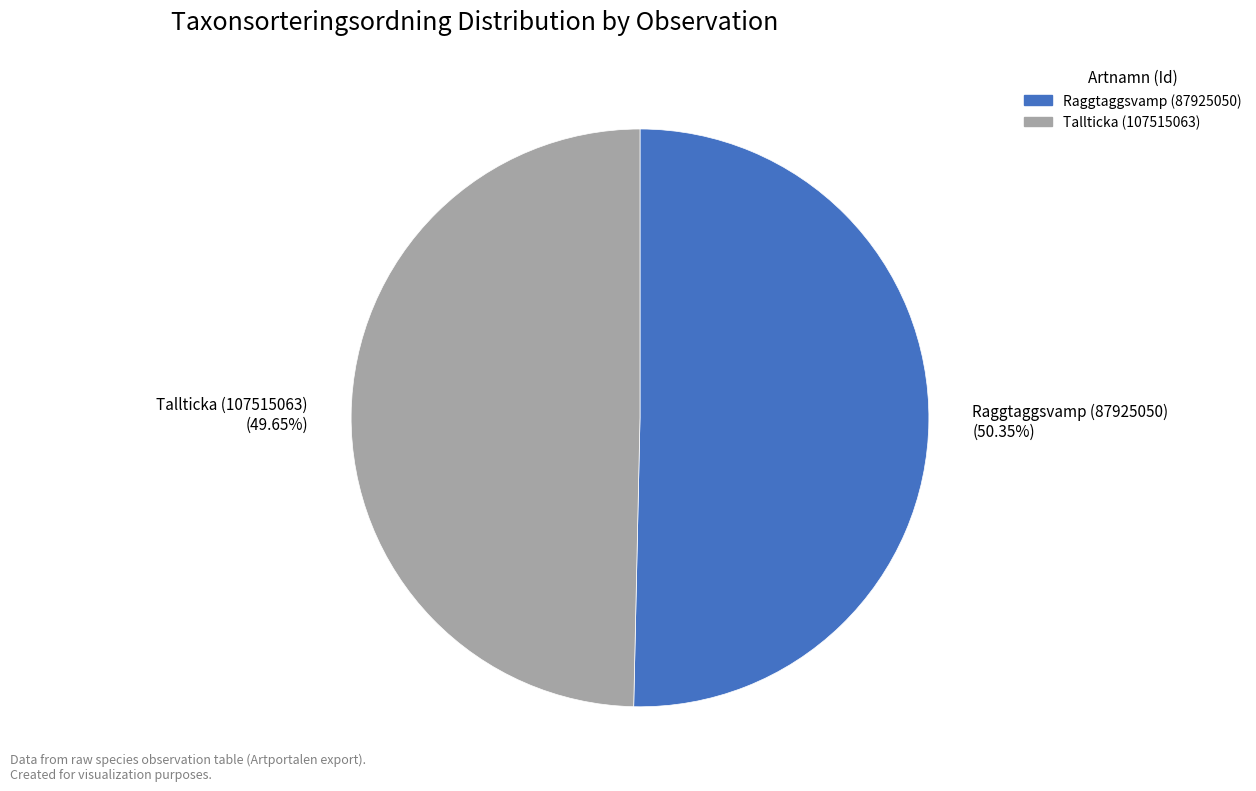

Rank the categories by value from lowest to highest.

Tallticka (107515063), Raggtaggsvamp (87925050)